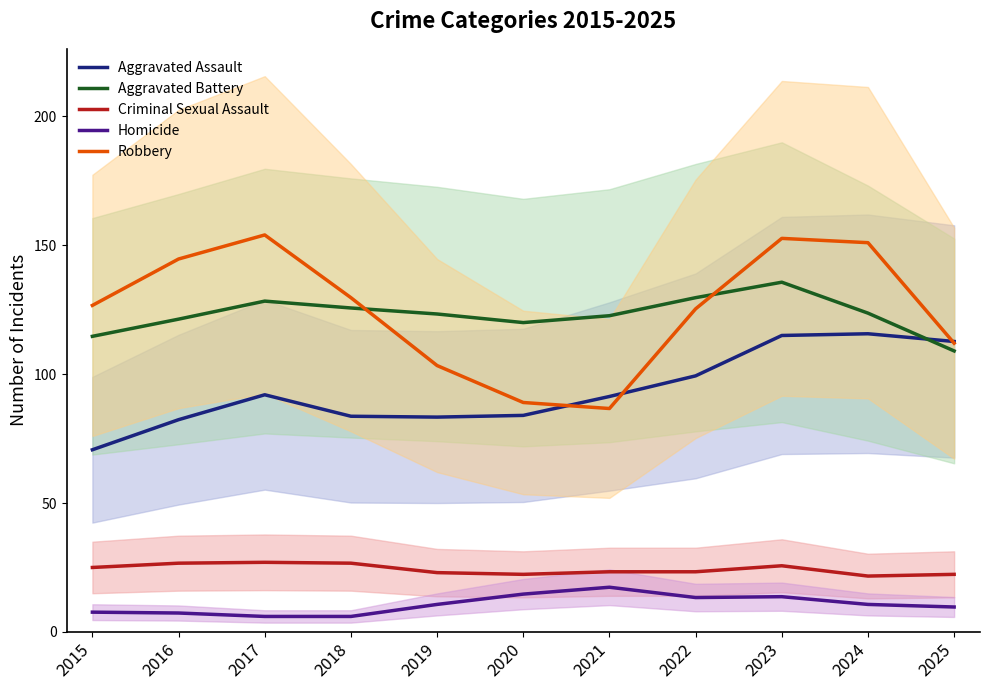

Where is the first local minimum for Aggravated Assault?

2019